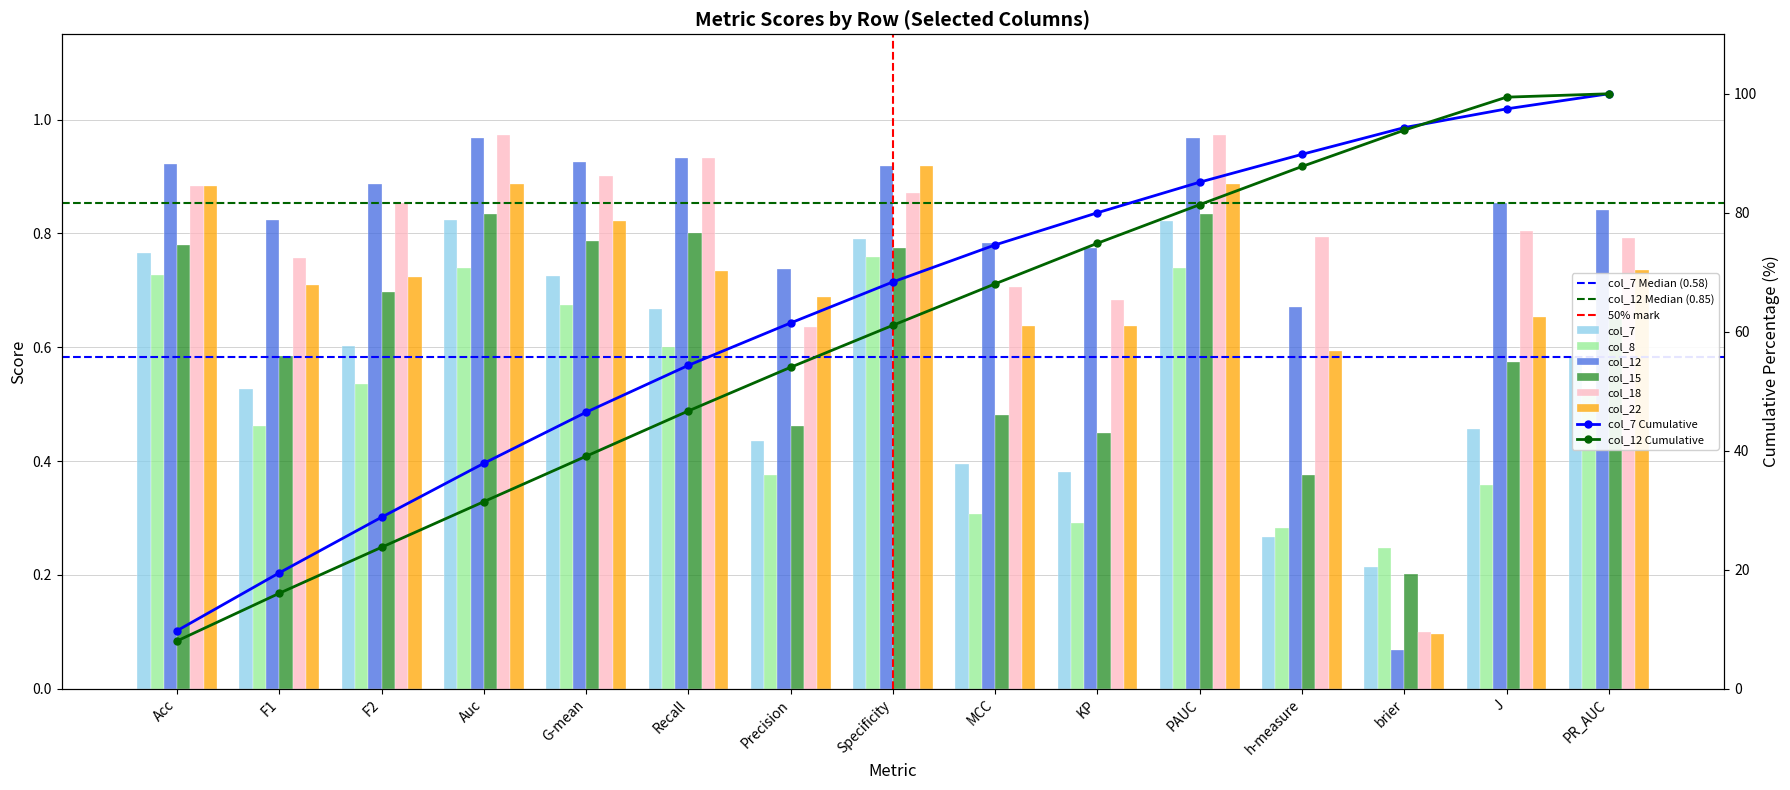

At which category does the chart reach its peak across all series?

Auc